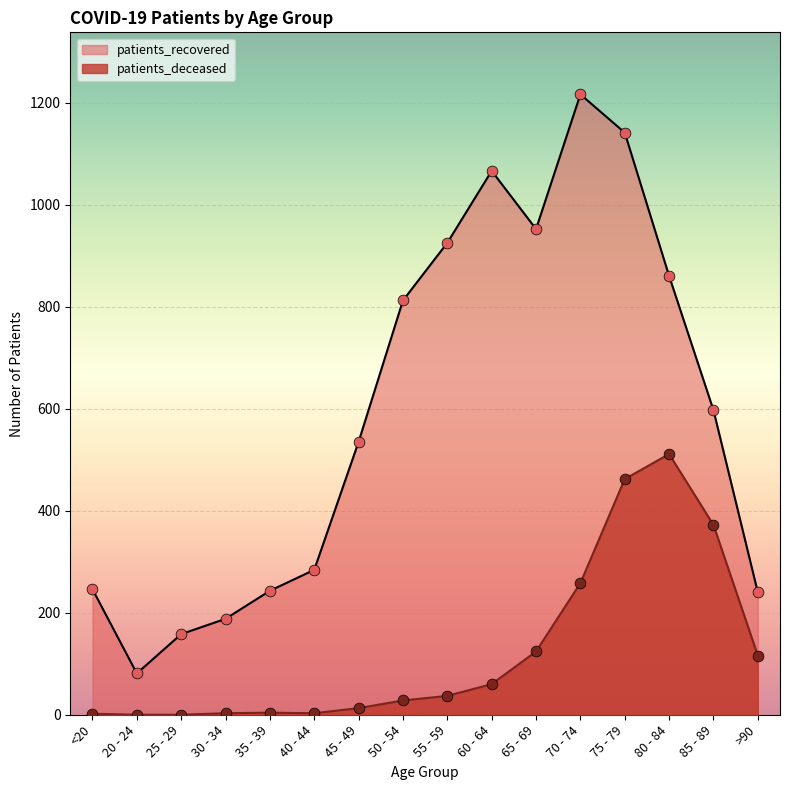

Which series has the largest total across all categories?

patients_recovered